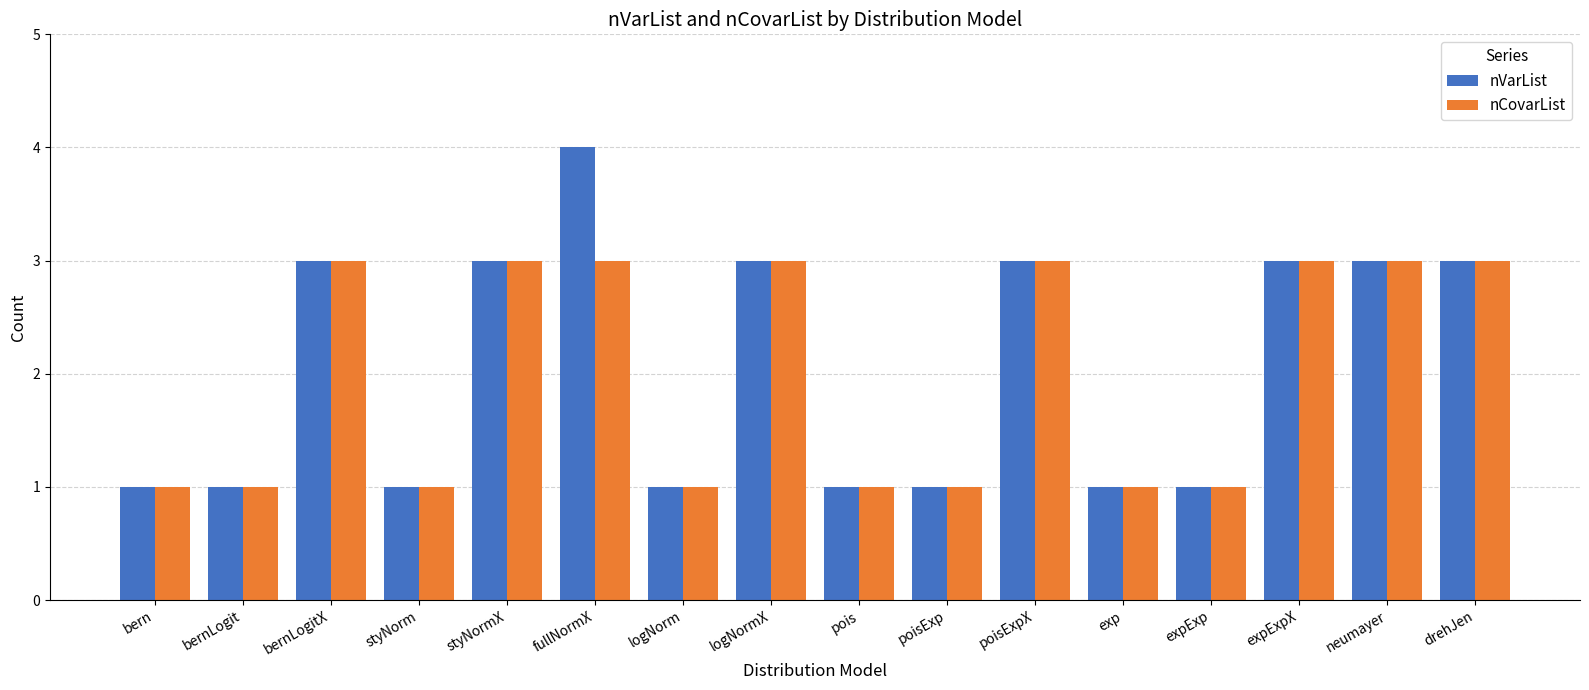

What position from the right is styNorm?

13